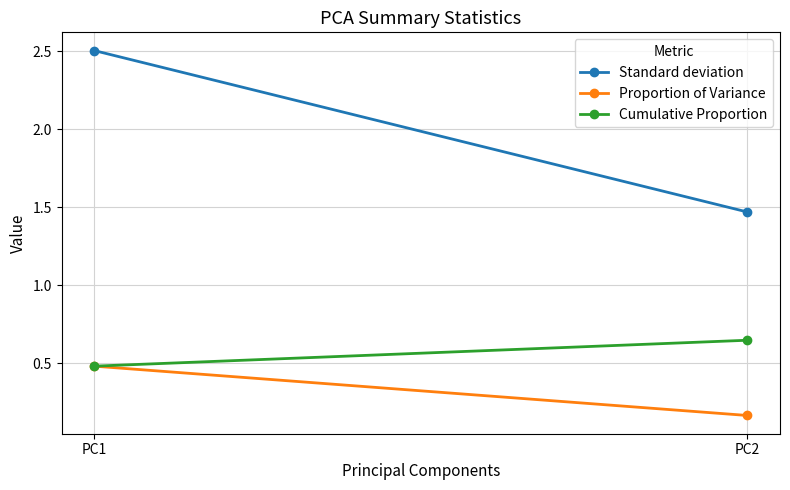

Reading right to left, transcribe all the data shown in this chart.

Standard deviation: PC2=1.5	PC1=2.5
Proportion of Variance: PC2=0.2	PC1=0.5
Cumulative Proportion: PC2=0.6	PC1=0.5